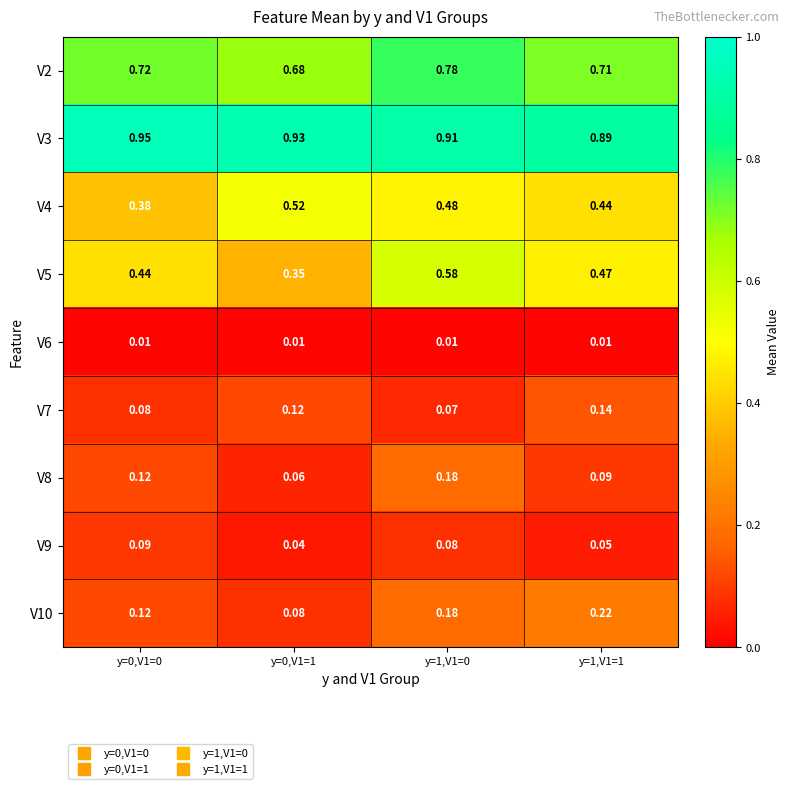

Is the value of V10 at y=0,V1=1 greater than the value of V5 at y=1,V1=1?

No